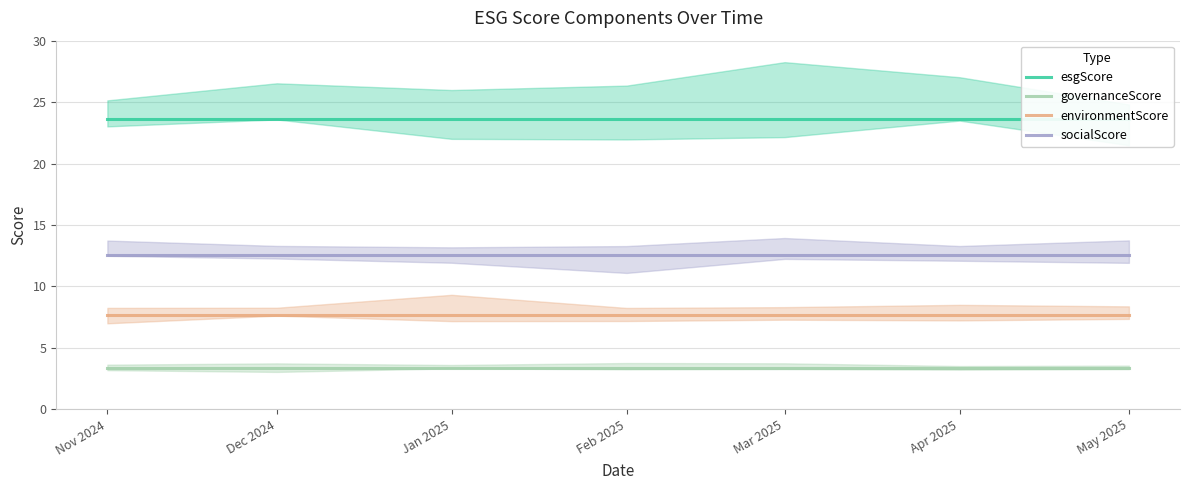

What is the sum of the governanceScore values at May 2025 and Nov 2024?

6.7